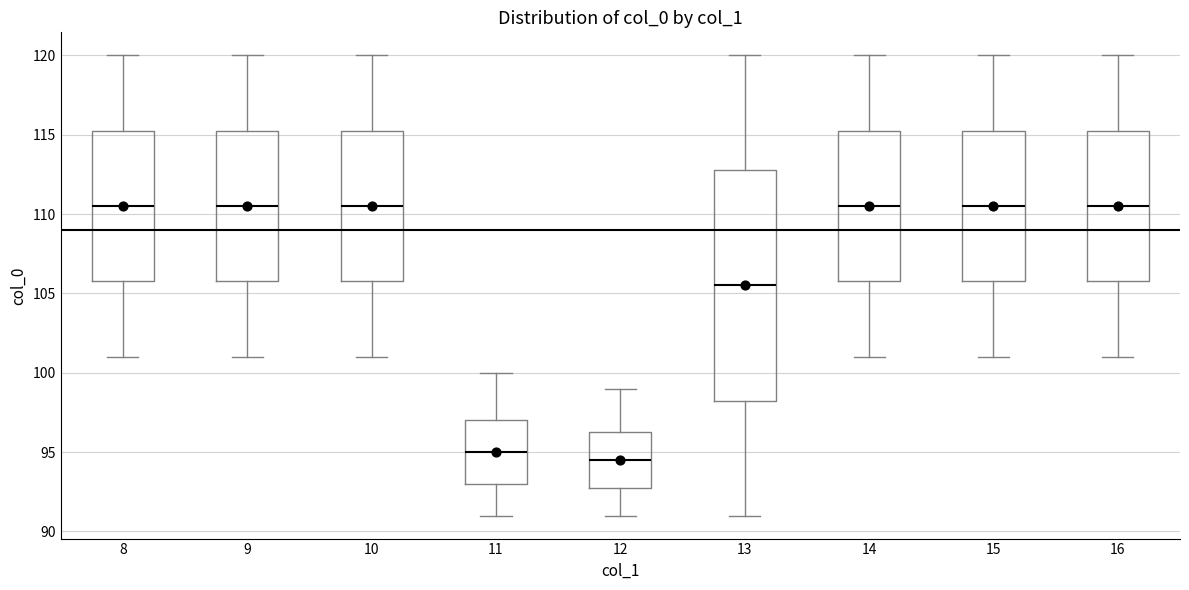

Which box is the tallest, from its lower edge to its upper edge?

13